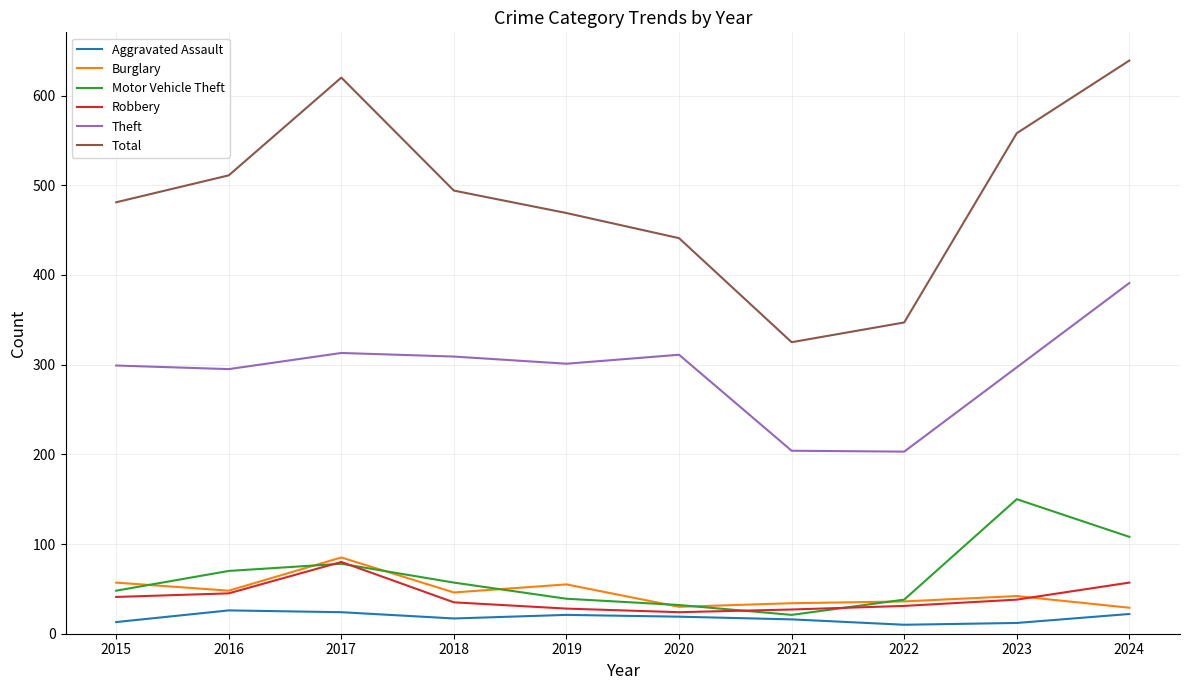

Which series has the largest total across all categories?

Total